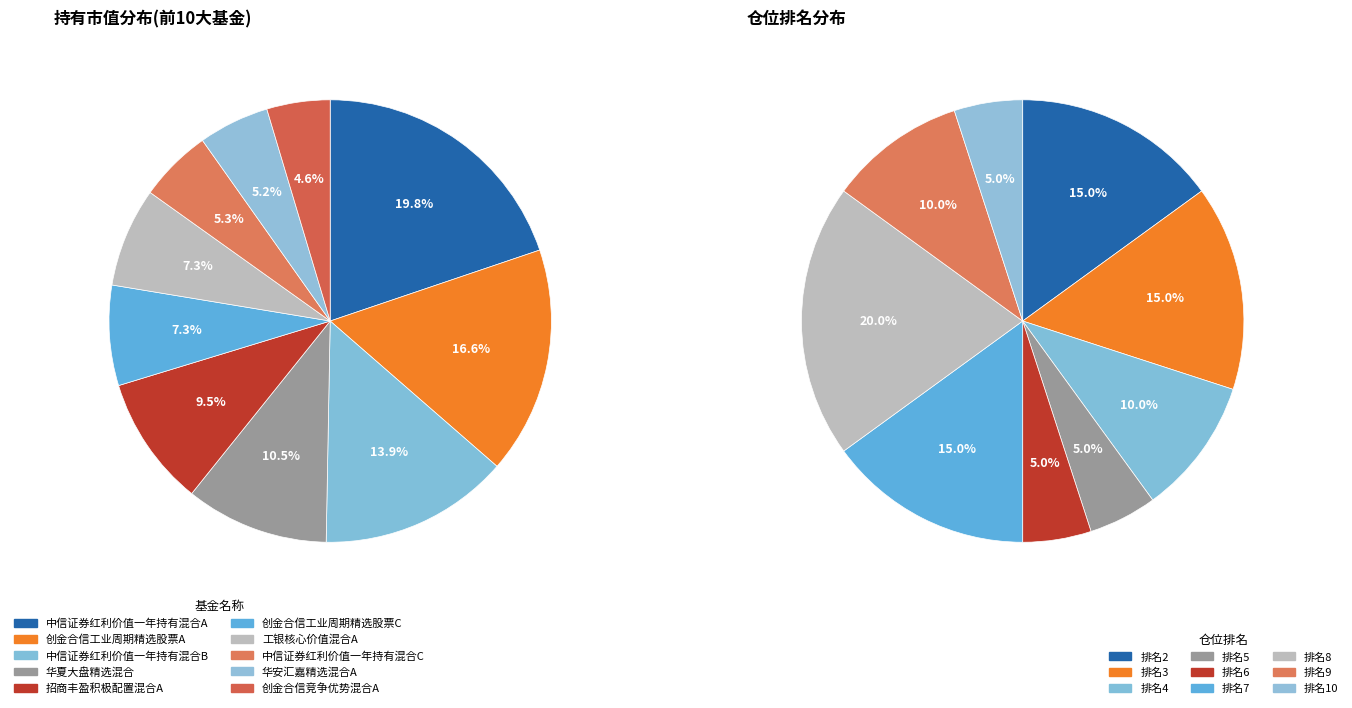

Which category has the smallest portion of the pie?

创金合信竞争优势混合A